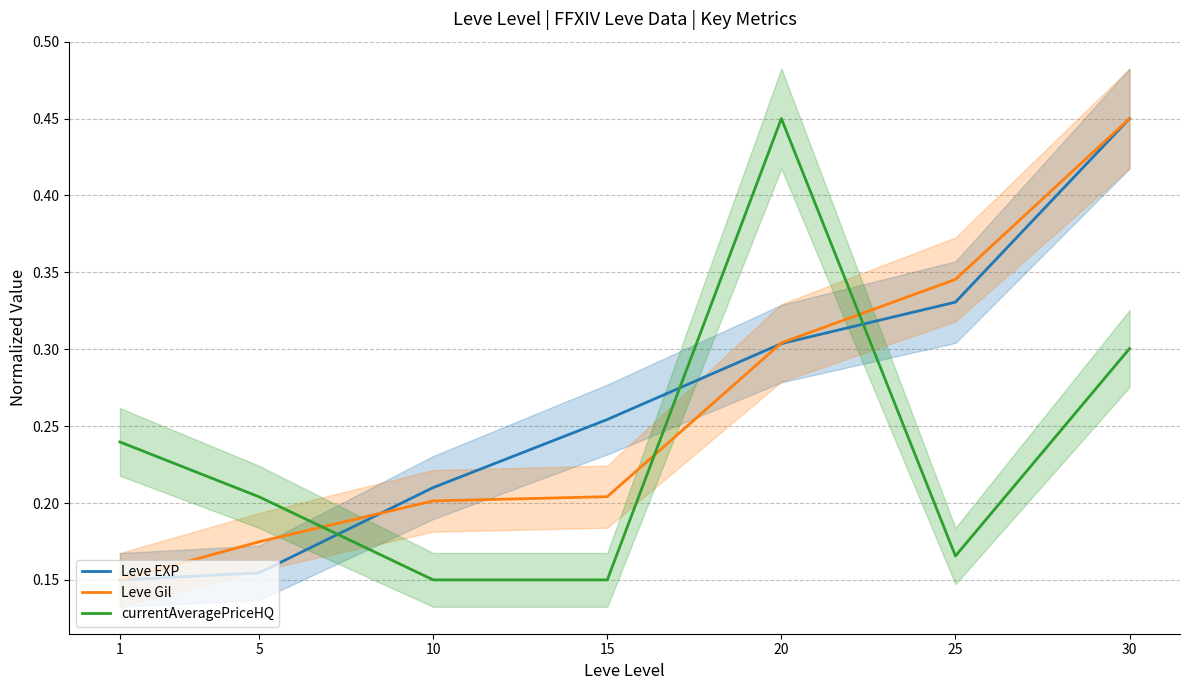

The value of Leve EXP at 1 is 0.1. True or false?

True